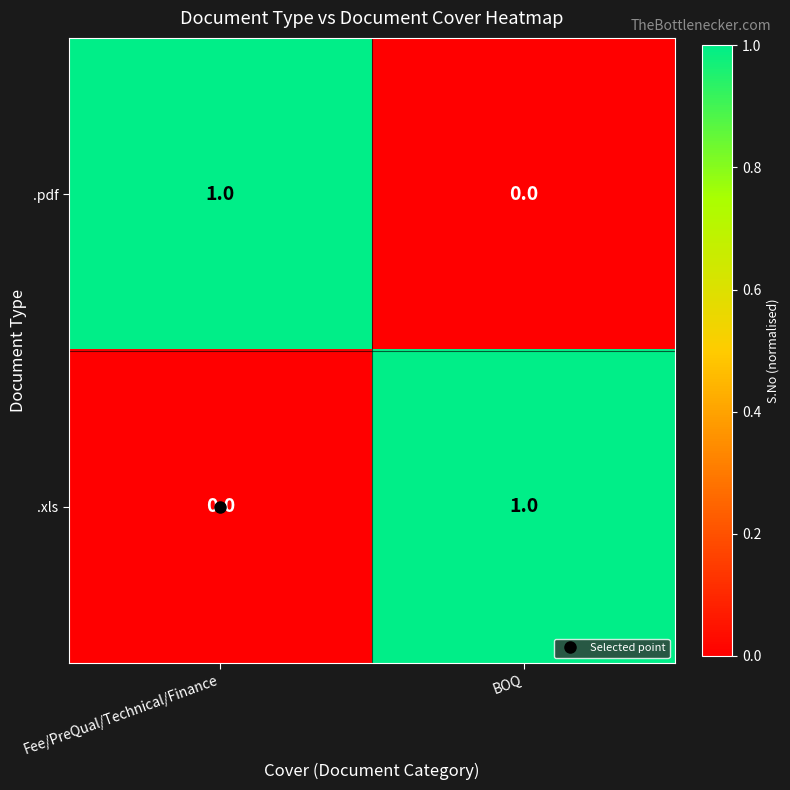

List the labels in order of .xls value, largest first.

BOQ, Fee/PreQual/Technical/Finance